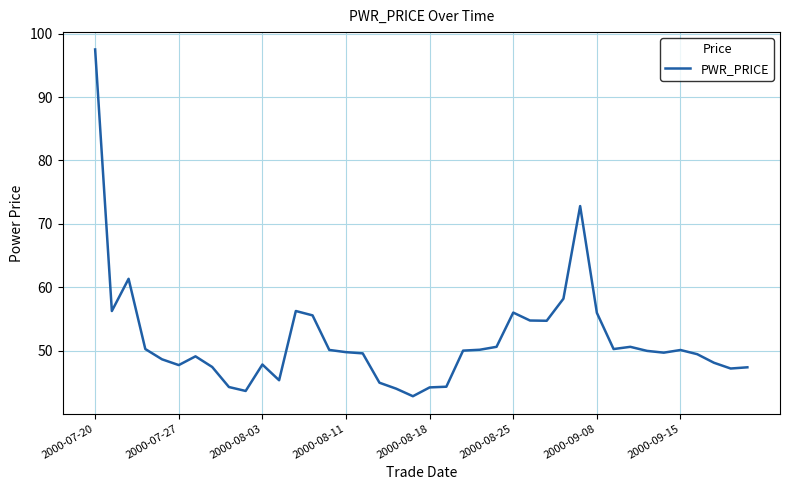

What is the maximum value shown in the chart?

97.5